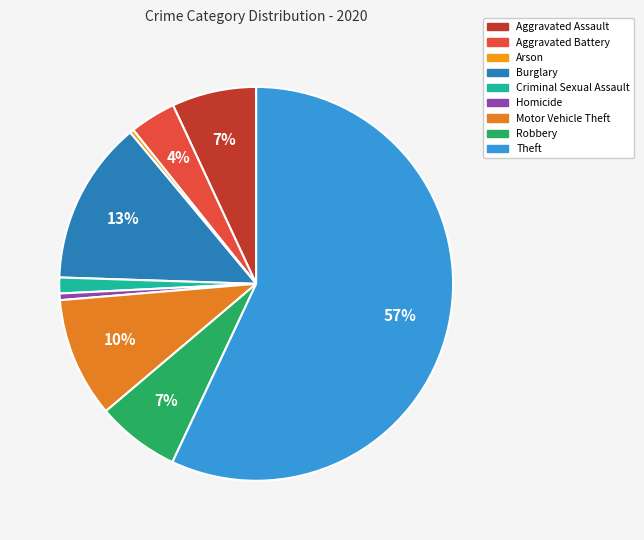

Count the number of slices in the pie.

9